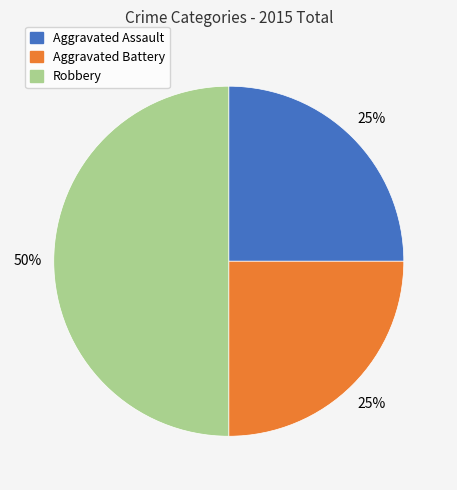

Count the number of slices in the pie.

3